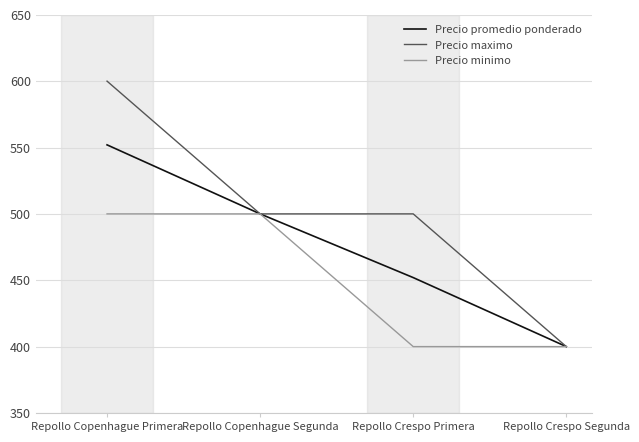

Rank the series by their maximum value, from lowest to highest.

Precio minimo, Precio promedio ponderado, Precio maximo